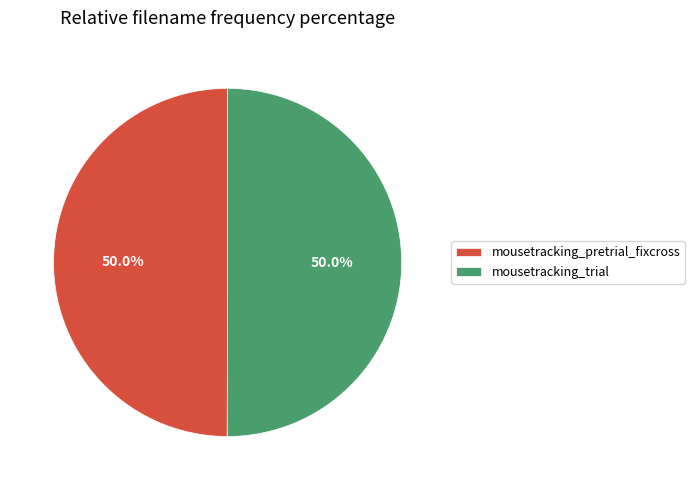

Is it true that mousetracking_pretrial_fixcross is 50% of the pie?

True